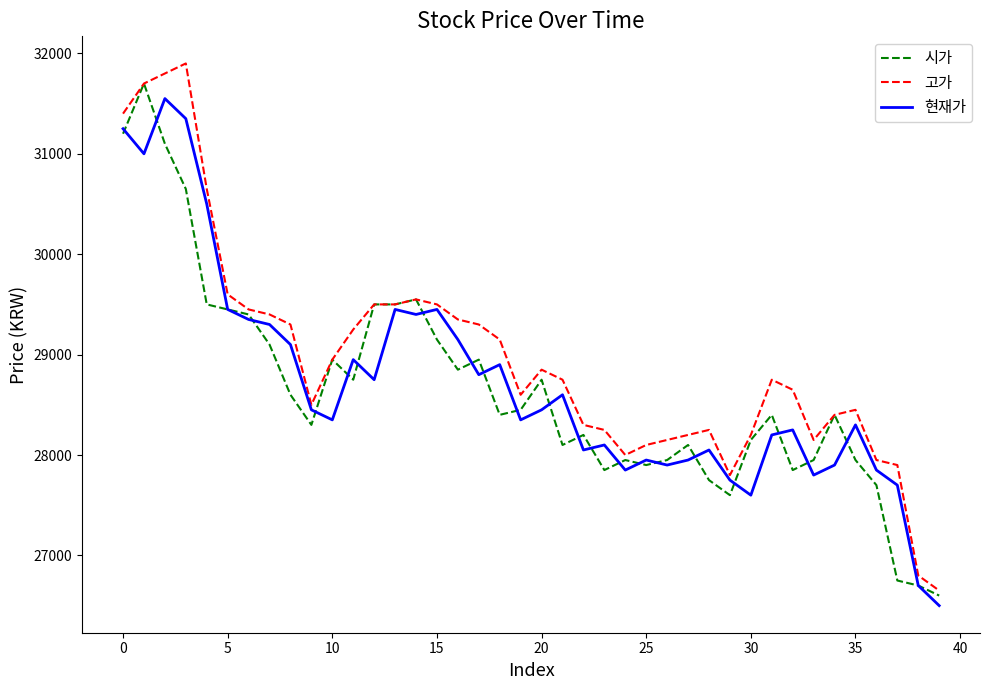

What is the greatest value displayed?

31900